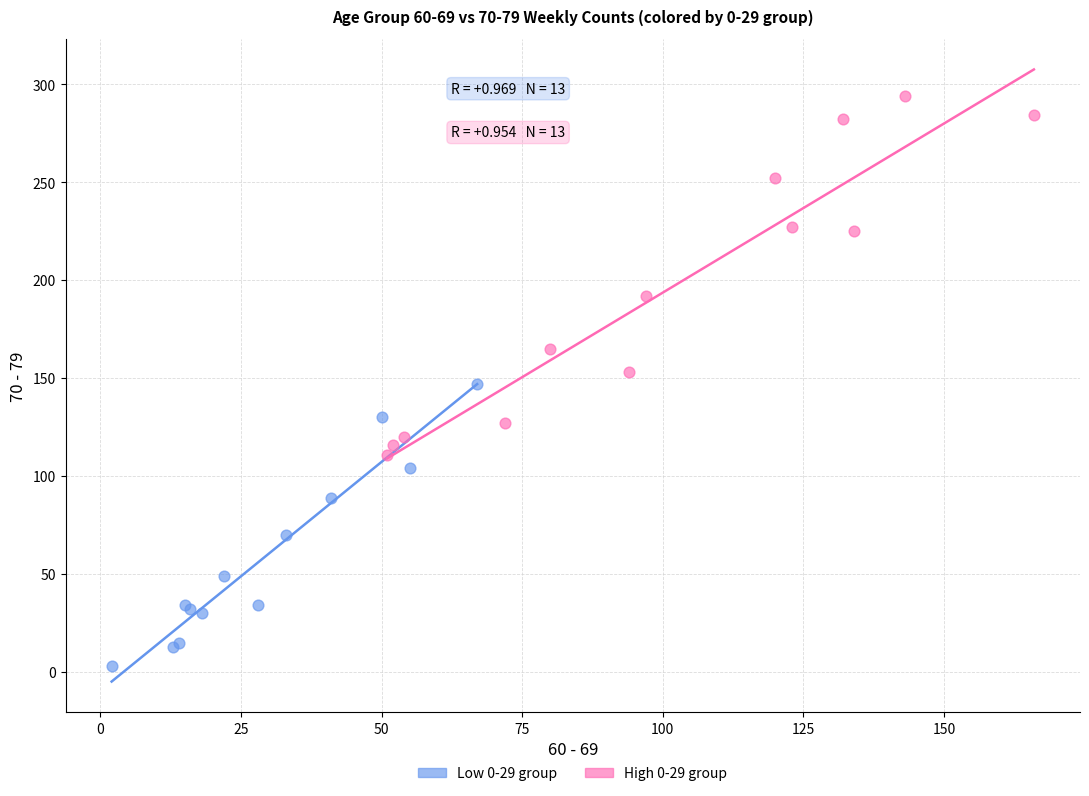

Which series contains the highest Y value?

High 0-29 group